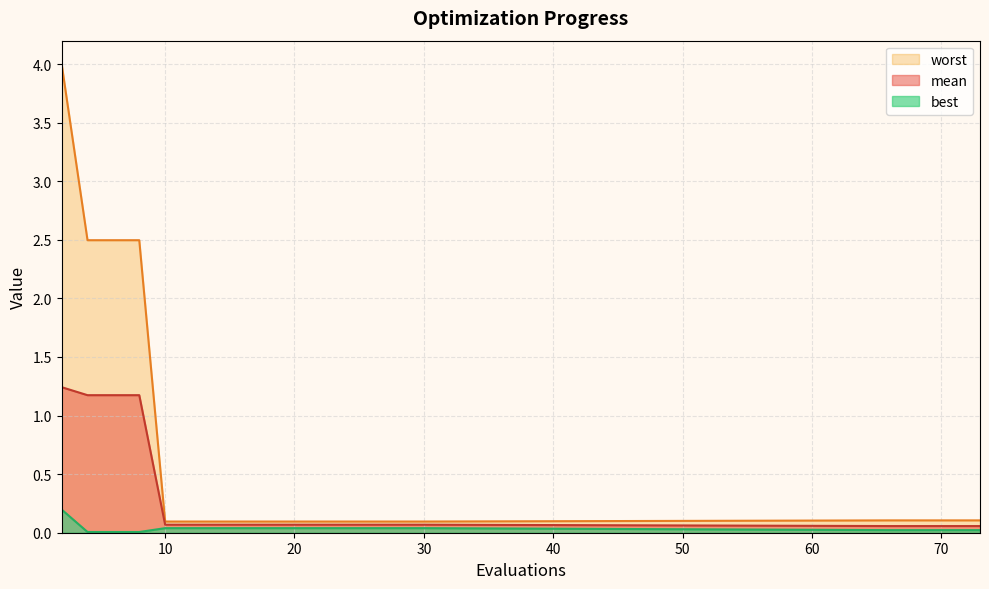

What is the value of the worst point at the 12th from the left?

0.1